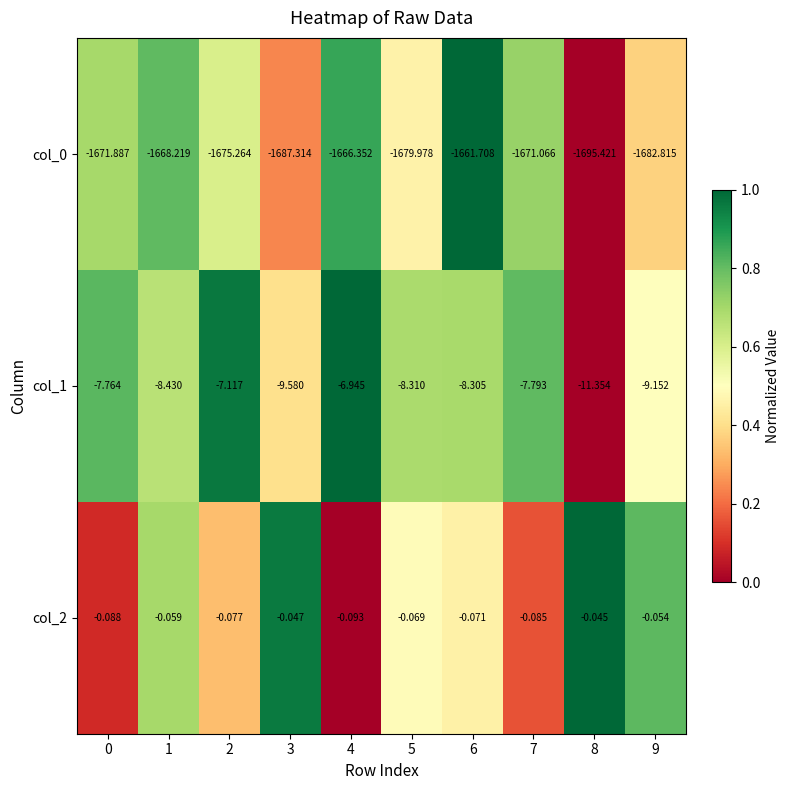

Is the value of col_1 at 1 greater than the value of col_2 at 3?

No